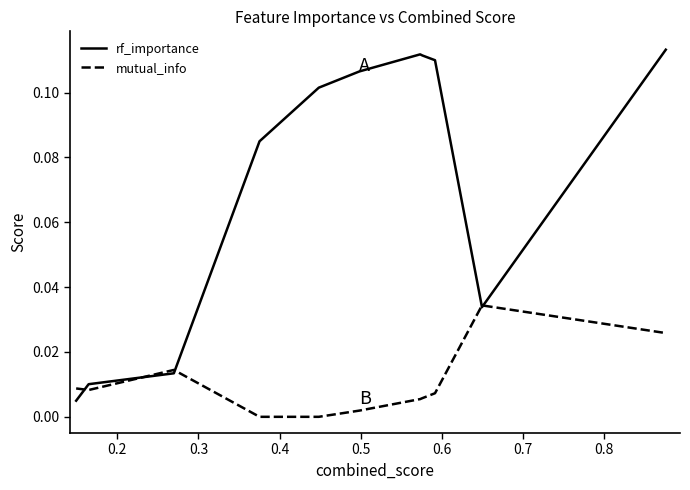

Which series has the widest spread of values?

rf_importance